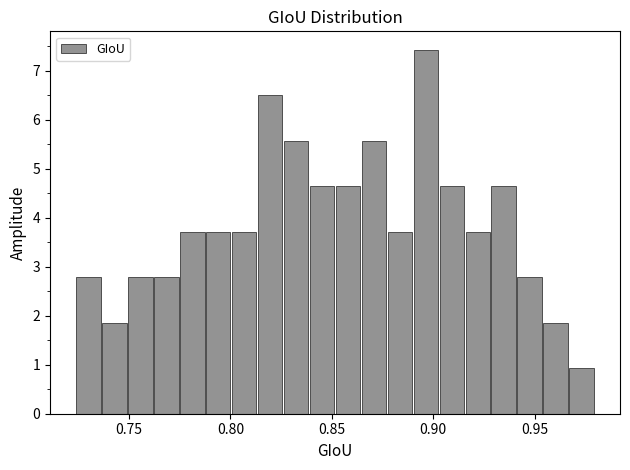

Around what value on the x-axis is the tallest bar? Give the approximate position of its centre, as read against the axis.

0.895